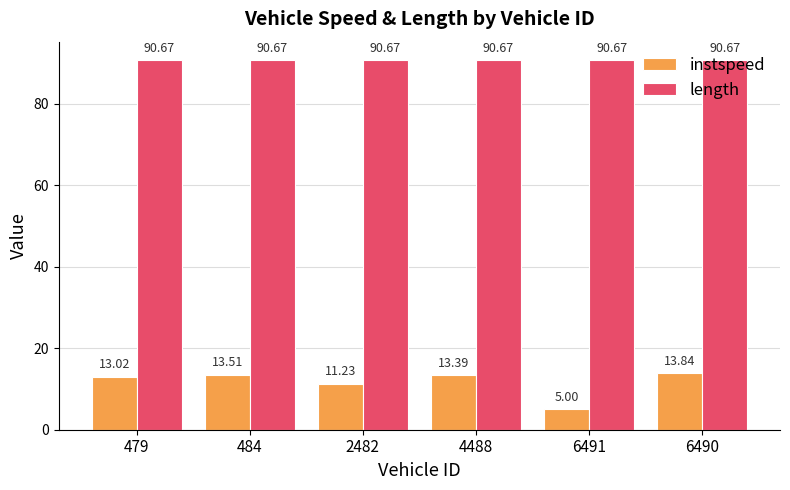

List the series in order of their peak value, highest first.

length, instspeed